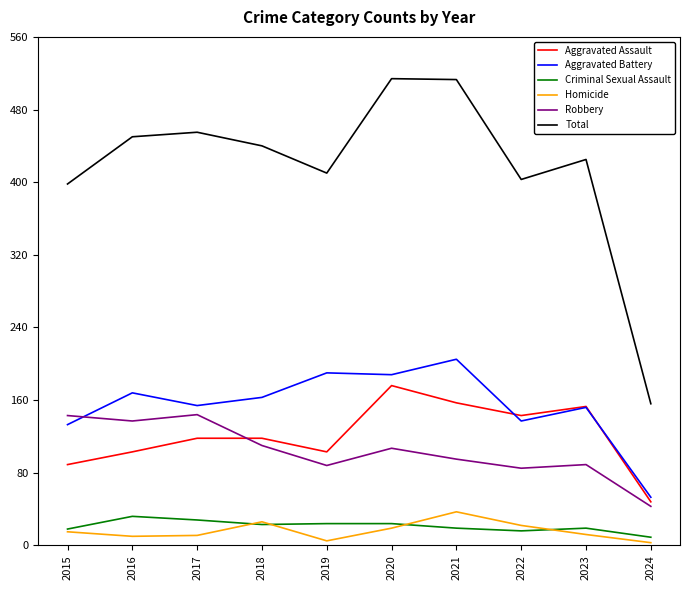

Does the chart display data point markers on the line(s)?

No